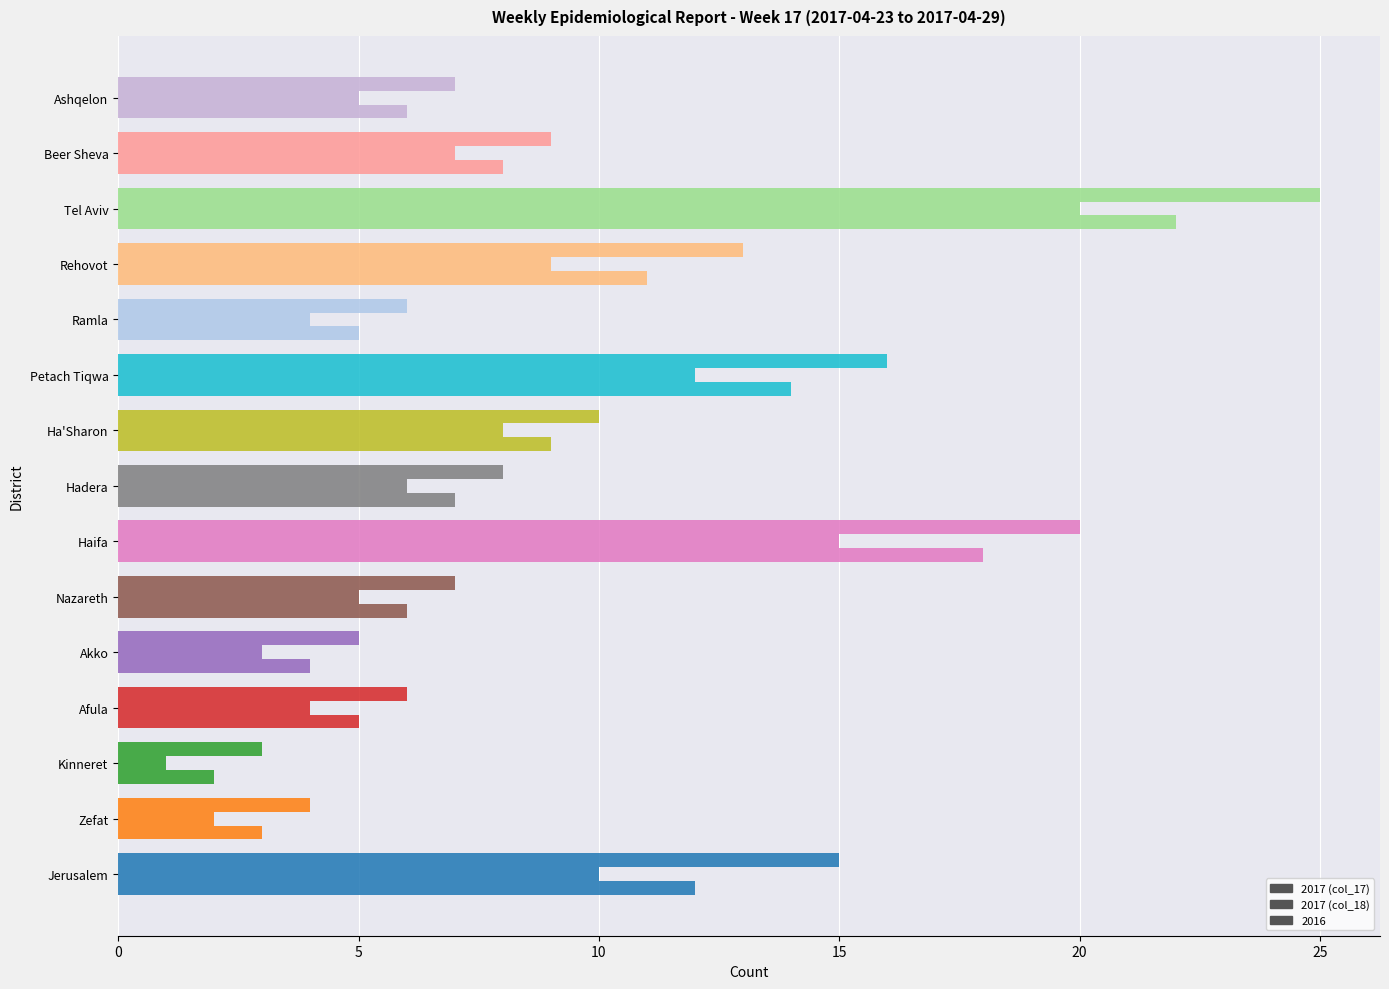

How many data points in 2016 are less than 8?

7